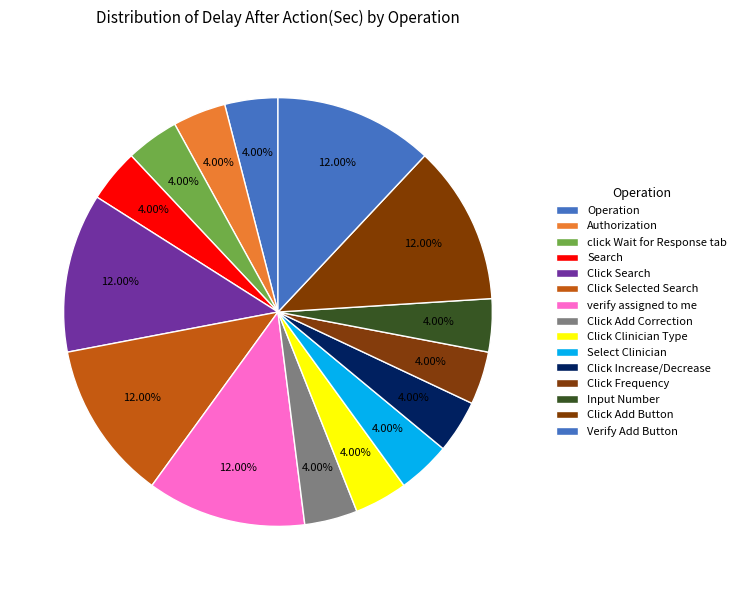

Is there any slice that represents more than half of the pie?

No